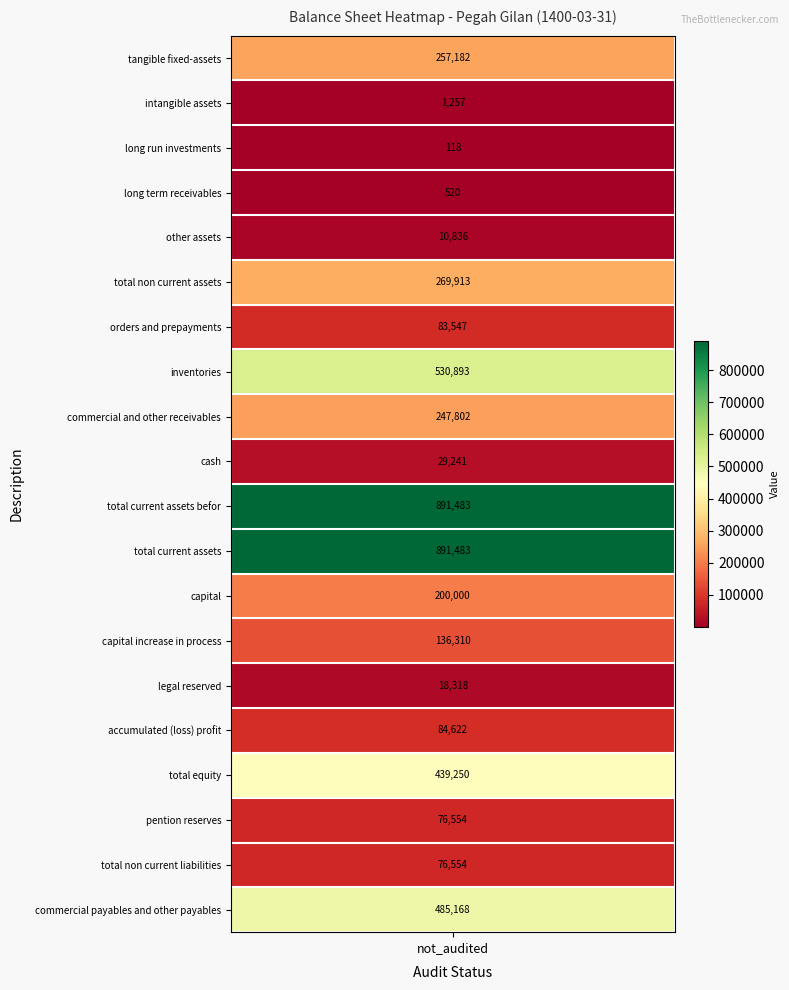

Rank the categories by value from highest to lowest.

total_current_assets_befor, total_current_assets, inventories, commercial_payables_and_other_payables, total_equity, total_non_current_assets, tangible_fixed-assets, commercial_and_other_receivables, capital, capital_increase_in_process, accumulated_(loss)_profit, orders_and_prepayments, pention_reserves, total_non_current_liabilities, cash, legal_reserved, other_assets, intangible_assets, long_term_receivables, long_run_investments